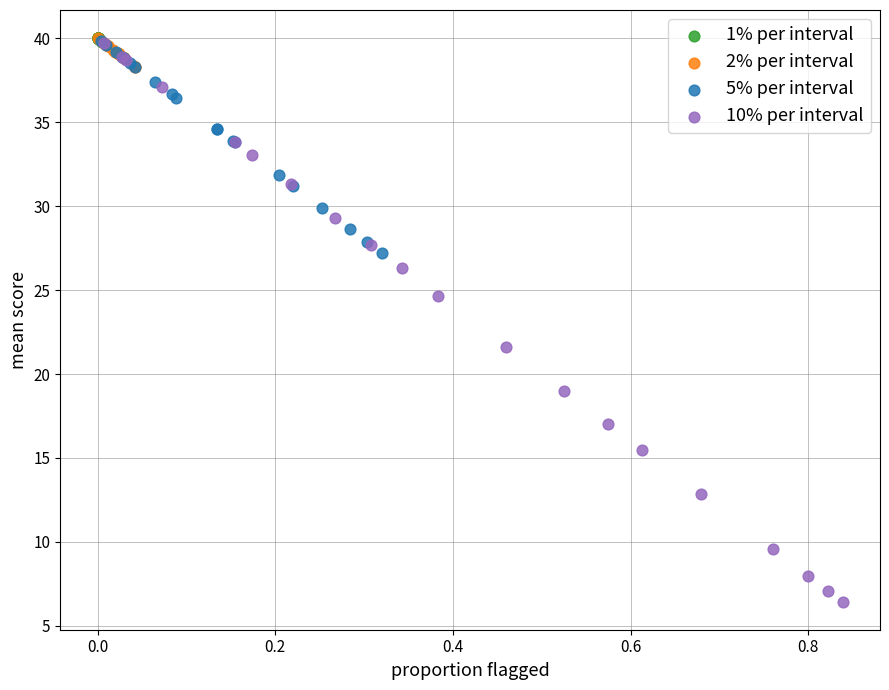

Which series has the widest spread of Y values?

10% per interval